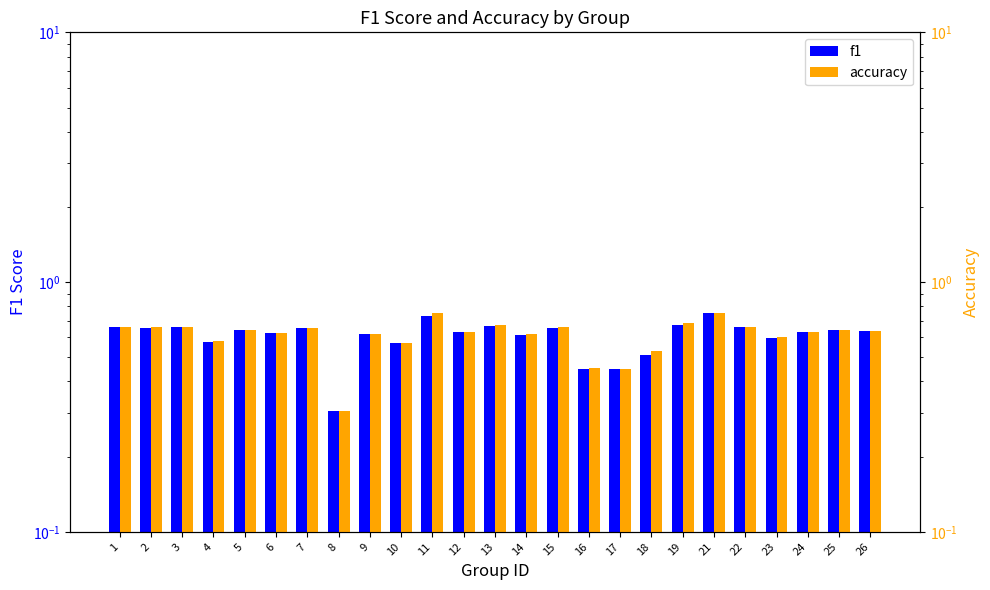

Reading right to left, list all the values displayed in this chart.

f1: 26=0.6	25=0.6	24=0.6	23=0.6	22=0.7	21=0.8	19=0.7	18=0.5	17=0.4	16=0.4	15=0.7	14=0.6	13=0.7	12=0.6	11=0.7	10=0.6	9=0.6	8=0.3	7=0.7	6=0.6	5=0.6	4=0.6	3=0.7	2=0.7	1=0.7
accuracy: 26=0.6	25=0.6	24=0.6	23=0.6	22=0.7	21=0.8	19=0.7	18=0.5	17=0.4	16=0.5	15=0.7	14=0.6	13=0.7	12=0.6	11=0.8	10=0.6	9=0.6	8=0.3	7=0.7	6=0.6	5=0.6	4=0.6	3=0.7	2=0.7	1=0.7